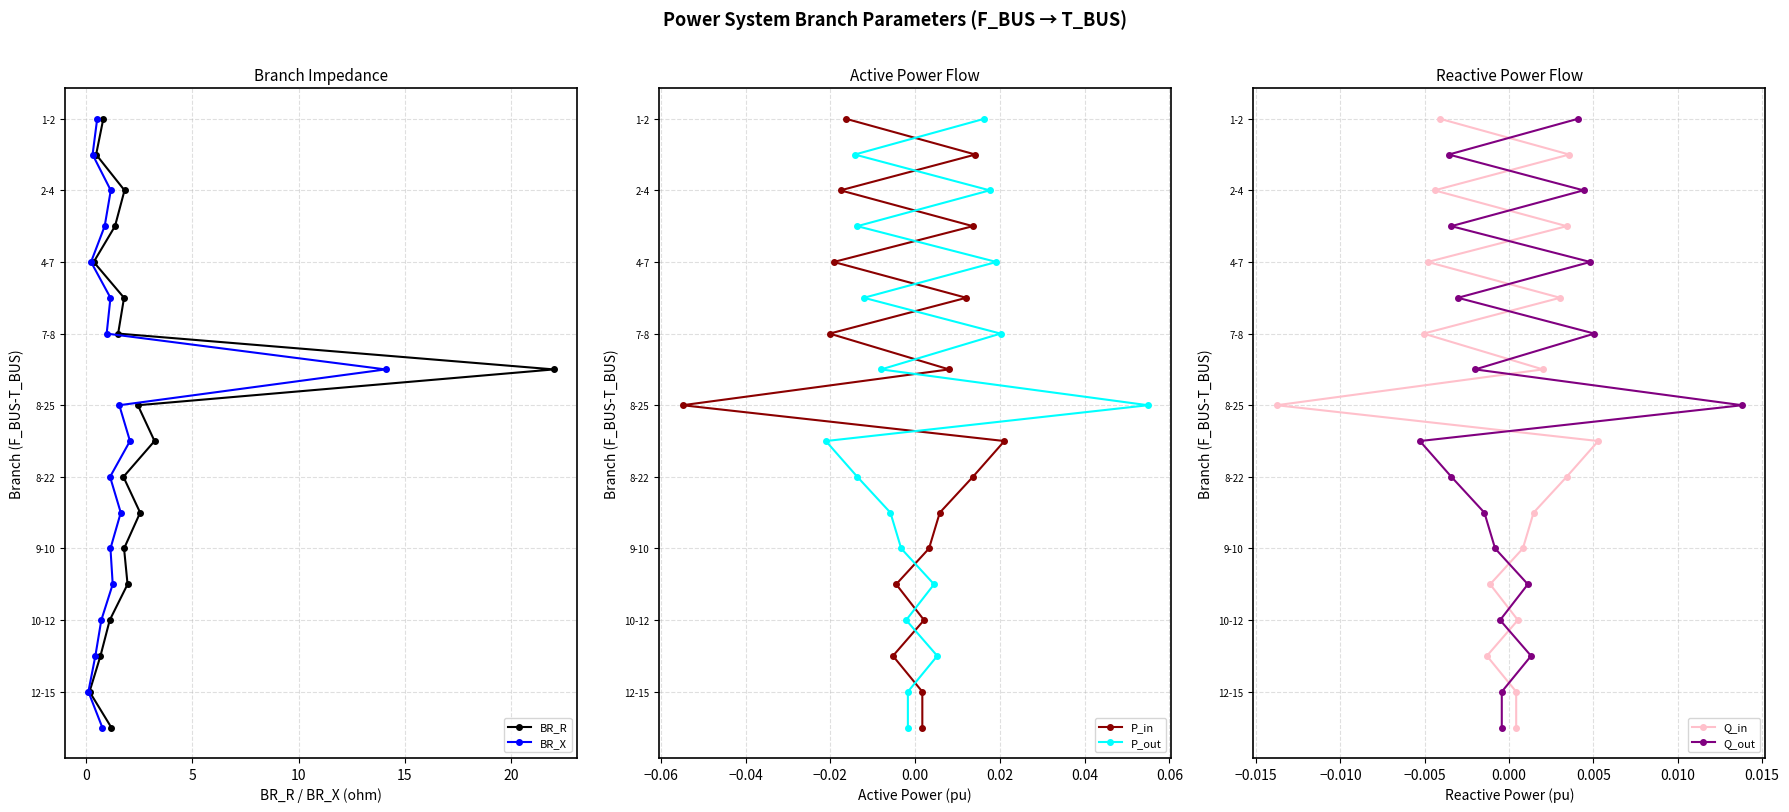

True or false: P_out and Q_out cross at least once.

False